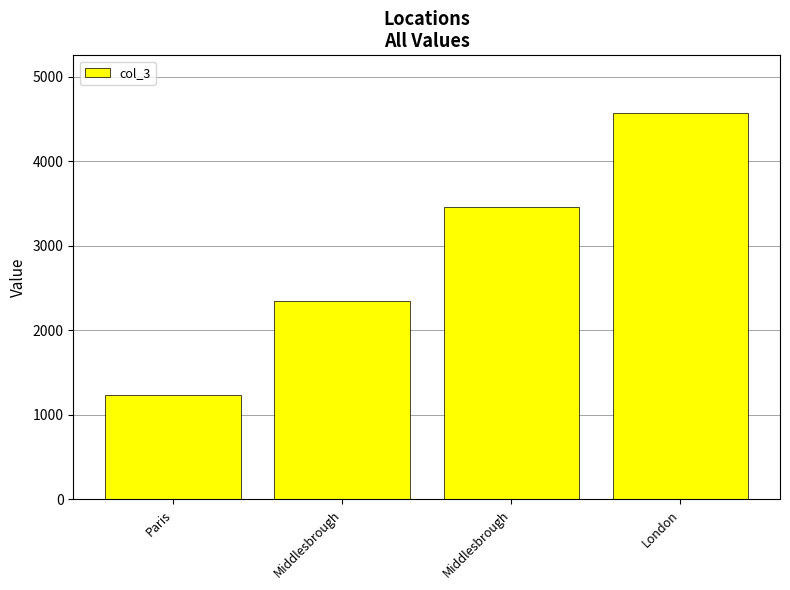

Count the number of categories in the chart.

4